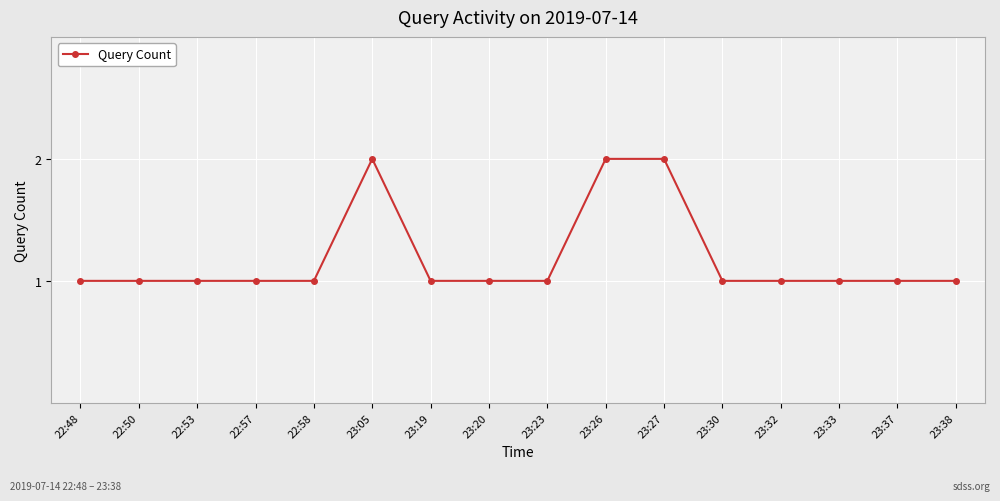

What position from the left is 23:38?

16